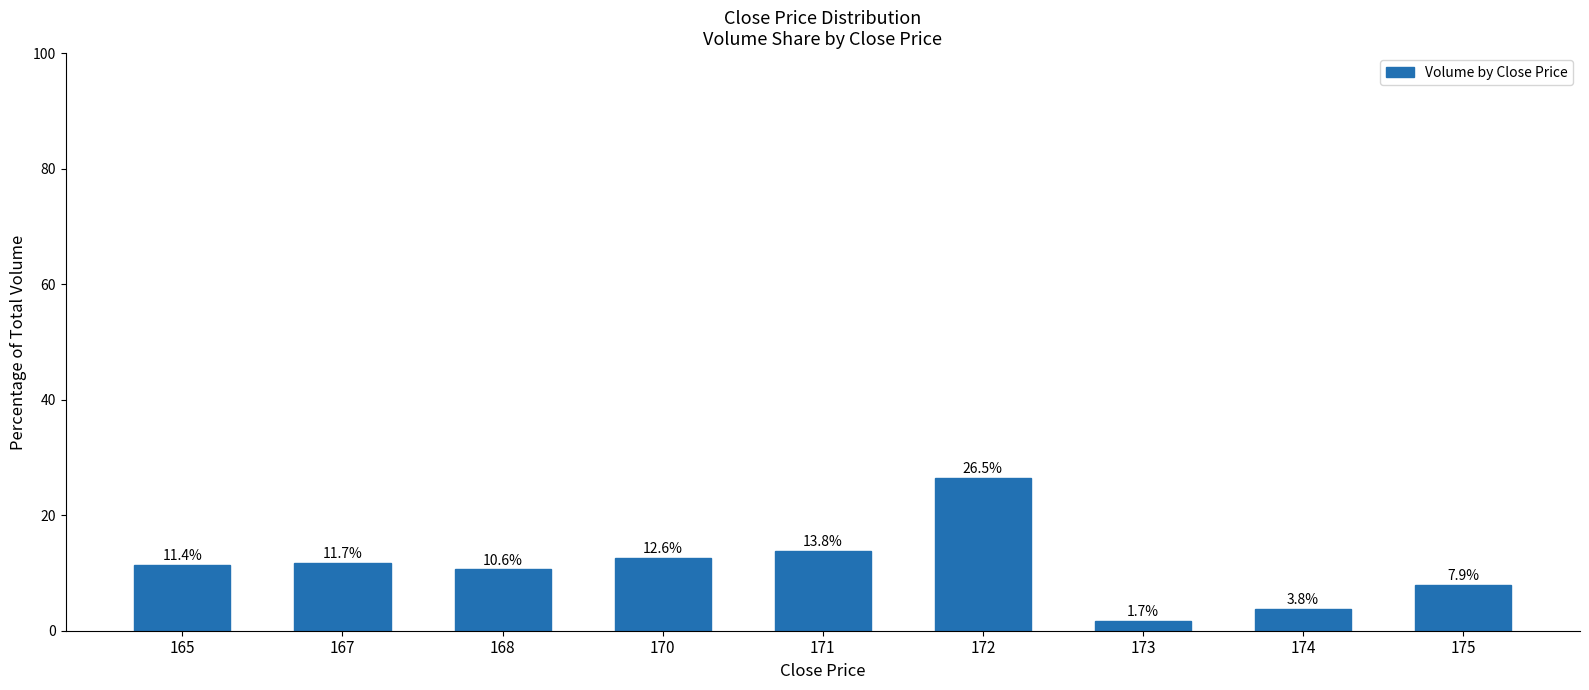

List the labels in order of value, smallest first.

173, 174, 175, 168, 165, 167, 170, 171, 172